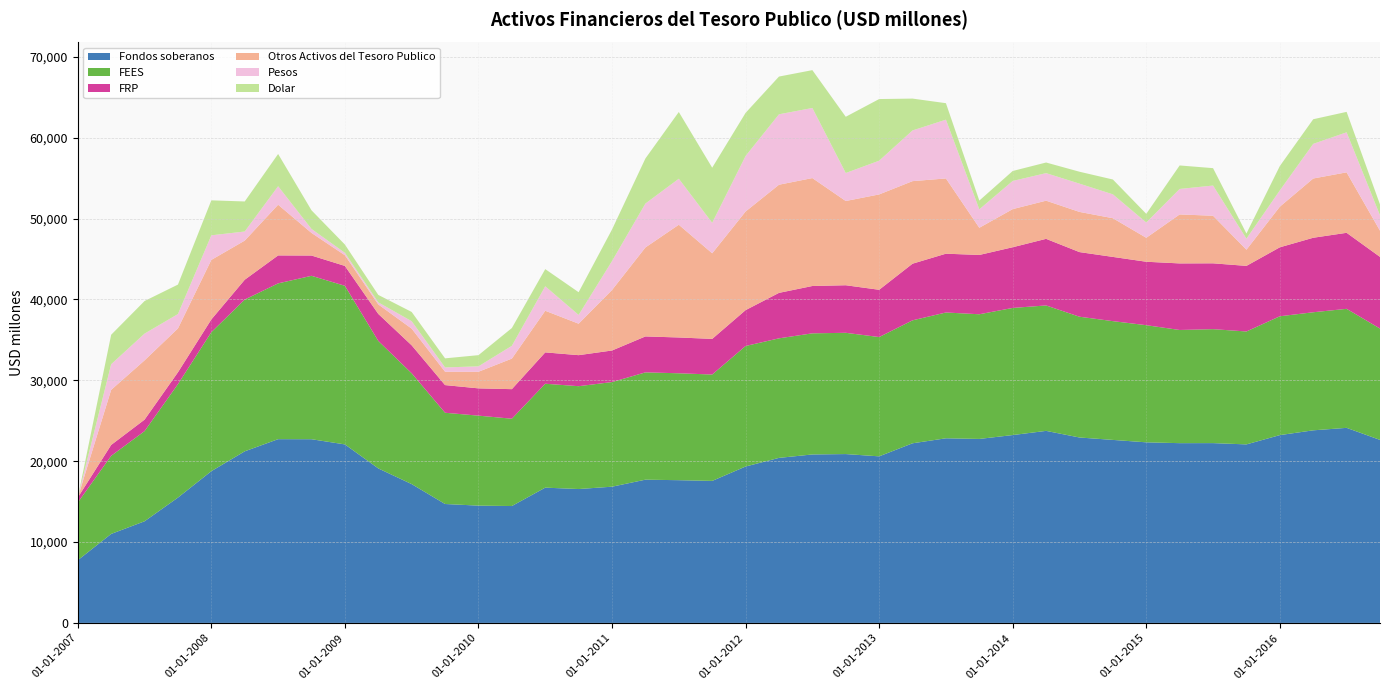

Reading left to right, list all the values displayed in this chart.

Fondos soberanos: 01-01-2007=7751	01-04-2007=11006	01-07-2007=12569	01-10-2007=15499	01-01-2008=18766	01-04-2008=21222	01-07-2008=22725	01-10-2008=22718	01-01-2009=22076	01-04-2009=19107	01-07-2009=17166	01-10-2009=14706	01-01-2010=14504	01-04-2010=14455	01-07-2010=16729	01-10-2010=16557	01-01-2011=16846	01-04-2011=17715	01-07-2011=17651	01-10-2011=17562	01-01-2012=19342	01-04-2012=20409	01-07-2012=20834	01-10-2012=20881	01-01-2013=20600	01-04-2013=22214	01-07-2013=22833	01-10-2013=22754	01-01-2014=23232	01-04-2014=23750	01-07-2014=22931	01-10-2014=22633	01-01-2015=22334	01-04-2015=22231	01-07-2015=22237	01-10-2015=22078	01-01-2016=23227	01-04-2016=23818	01-07-2016=24124	01-10-2016=22634
FEES: 01-01-2007=7137	01-04-2007=9656	01-07-2007=11151	01-10-2007=14033	01-01-2008=17192	01-04-2008=18770	01-07-2008=19268	01-10-2008=20211	01-01-2009=19618	01-04-2009=15767	01-07-2009=13709	01-10-2009=11285	01-01-2010=11130	01-04-2010=10799	01-07-2010=12852	01-10-2010=12720	01-01-2011=12942	01-04-2011=13271	01-07-2011=13223	01-10-2011=13157	01-01-2012=14906	01-04-2012=14786	01-07-2012=14981	01-10-2012=14998	01-01-2013=14755	01-04-2013=15208	01-07-2013=15559	01-10-2013=15419	01-01-2014=15724	01-04-2014=15514	01-07-2014=14938	01-10-2014=14689	01-01-2015=14487	01-04-2015=13998	01-07-2015=14094	01-10-2015=13966	01-01-2016=14698	01-04-2016=14603	01-07-2016=14721	01-10-2016=13772
FRP: 01-01-2007=613	01-04-2007=1350	01-07-2007=1419	01-10-2007=1466	01-01-2008=1574	01-04-2008=2452	01-07-2008=3457	01-10-2008=2507	01-01-2009=2458	01-04-2009=3340	01-07-2009=3457	01-10-2009=3421	01-01-2010=3374	01-04-2010=3656	01-07-2010=3877	01-10-2010=3837	01-01-2011=3904	01-04-2011=4444	01-07-2011=4428	01-10-2011=4406	01-01-2012=4436	01-04-2012=5623	01-07-2012=5853	01-10-2012=5883	01-01-2013=5845	01-04-2013=7006	01-07-2013=7273	01-10-2013=7335	01-01-2014=7507	01-04-2014=8236	01-07-2014=7993	01-10-2014=7944	01-01-2015=7847	01-04-2015=8233	01-07-2015=8143	01-10-2015=8112	01-01-2016=8529	01-04-2016=9214	01-07-2016=9403	01-10-2016=8862
Otros Activos del Tesoro Publico: 01-01-2007=0	01-04-2007=6813	01-07-2007=7335	01-10-2007=5423	01-01-2008=7365	01-04-2008=4840	01-07-2008=6272	01-10-2008=2796	01-01-2009=1321	01-04-2009=1176	01-07-2009=2063	01-10-2009=1654	01-01-2010=2054	01-04-2010=3779	01-07-2010=5149	01-10-2010=3893	01-01-2011=7483	01-04-2011=11006	01-07-2011=13944	01-10-2011=10588	01-01-2012=12198	01-04-2012=13377	01-07-2012=13350	01-10-2012=10419	01-01-2013=11795	01-04-2013=10210	01-07-2013=9307	01-10-2013=3362	01-01-2014=4715	01-04-2014=4721	01-07-2014=4970	01-10-2014=4787	01-01-2015=2963	01-04-2015=6058	01-07-2015=5885	01-10-2015=2003	01-01-2016=5025	01-04-2016=7329	01-07-2016=7479	01-10-2016=3243
Pesos: 01-01-2007=0	01-04-2007=3167	01-07-2007=3306	01-10-2007=1778	01-01-2008=3039	01-04-2008=1124	01-07-2008=2285	01-10-2008=492	01-01-2009=297	01-04-2009=253	01-07-2009=918	01-10-2009=529	01-01-2010=670	01-04-2010=1580	01-07-2010=3027	01-10-2010=1084	01-01-2011=3576	01-04-2011=5430	01-07-2011=5689	01-10-2011=3772	01-01-2012=6866	01-04-2012=8709	01-07-2012=8667	01-10-2012=3461	01-01-2013=4170	01-04-2013=6270	01-07-2013=7268	01-10-2013=2279	01-01-2014=3484	01-04-2014=3406	01-07-2014=3496	01-10-2014=2952	01-01-2015=1892	01-04-2015=3151	01-07-2015=3733	01-10-2015=1362	01-01-2016=2012	01-04-2016=4282	01-07-2016=4949	01-10-2016=1900
Dolar: 01-01-2007=0	01-04-2007=3646	01-07-2007=4029	01-10-2007=3645	01-01-2008=4326	01-04-2008=3716	01-07-2008=3988	01-10-2008=2304	01-01-2009=1024	01-04-2009=923	01-07-2009=1145	01-10-2009=1125	01-01-2010=1383	01-04-2010=2200	01-07-2010=2122	01-10-2010=2809	01-01-2011=3908	01-04-2011=5576	01-07-2011=8255	01-10-2011=6816	01-01-2012=5332	01-04-2012=4668	01-07-2012=4682	01-10-2012=6957	01-01-2013=7625	01-04-2013=3940	01-07-2013=2039	01-10-2013=1083	01-01-2014=1231	01-04-2014=1315	01-07-2014=1474	01-10-2014=1835	01-01-2015=1070	01-04-2015=2907	01-07-2015=2152	01-10-2015=641	01-01-2016=3013	01-04-2016=3047	01-07-2016=2530	01-10-2016=1342